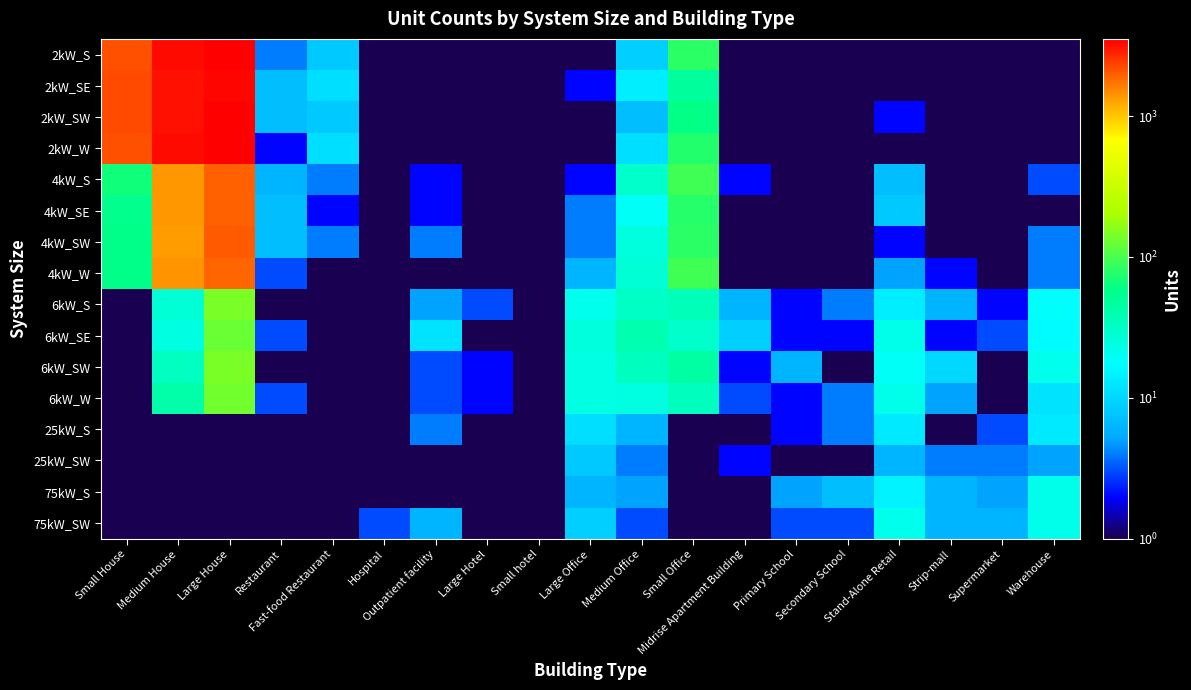

Reading left to right, transcribe all the data shown in this chart.

2kW_S: Small House=2178.0	Medium House=3251.0	Large House=3510.0	Restaurant=4.0	Fast-food Restaurant=8.0	Hospital=0.1	Outpatient facility=1.0	Large Hotel=0.1	Small hotel=0.1	Large Office=1.0	Medium Office=9.0	Small Office=80.0	Midrise Apartment Building=0.1	Primary School=0.1	Secondary School=0.1	Stand-Alone Retail=1.0	Strip-mall=0.1	Supermarket=0.1	Warehouse=1.0
2kW_SE: Small House=2248.0	Medium House=3164.0	Large House=3396.0	Restaurant=7.0	Fast-food Restaurant=11.0	Hospital=0.1	Outpatient facility=0.1	Large Hotel=0.1	Small hotel=1.0	Large Office=2.0	Medium Office=14.0	Small Office=48.0	Midrise Apartment Building=1.0	Primary School=1.0	Secondary School=0.1	Stand-Alone Retail=1.0	Strip-mall=0.1	Supermarket=1.0	Warehouse=1.0
2kW_SW: Small House=2226.0	Medium House=3192.0	Large House=3430.0	Restaurant=7.0	Fast-food Restaurant=8.0	Hospital=0.1	Outpatient facility=0.1	Large Hotel=0.1	Small hotel=0.1	Large Office=1.0	Medium Office=7.0	Small Office=61.0	Midrise Apartment Building=0.1	Primary School=0.1	Secondary School=0.1	Stand-Alone Retail=2.0	Strip-mall=0.1	Supermarket=0.1	Warehouse=0.1
2kW_W: Small House=2177.0	Medium House=3213.0	Large House=3530.0	Restaurant=2.0	Fast-food Restaurant=11.0	Hospital=0.1	Outpatient facility=1.0	Large Hotel=0.1	Small hotel=0.1	Large Office=1.0	Medium Office=11.0	Small Office=75.0	Midrise Apartment Building=0.1	Primary School=0.1	Secondary School=0.1	Stand-Alone Retail=1.0	Strip-mall=1.0	Supermarket=0.1	Warehouse=1.0
4kW_S: Small House=66.0	Medium House=1394.0	Large House=1943.0	Restaurant=6.0	Fast-food Restaurant=4.0	Hospital=0.1	Outpatient facility=2.0	Large Hotel=0.1	Small hotel=1.0	Large Office=2.0	Medium Office=30.0	Small Office=95.0	Midrise Apartment Building=2.0	Primary School=0.1	Secondary School=0.1	Stand-Alone Retail=7.0	Strip-mall=1.0	Supermarket=0.1	Warehouse=3.0
4kW_SE: Small House=57.0	Medium House=1385.0	Large House=1950.0	Restaurant=7.0	Fast-food Restaurant=2.0	Hospital=0.1	Outpatient facility=2.0	Large Hotel=0.1	Small hotel=0.1	Large Office=4.0	Medium Office=19.0	Small Office=77.0	Midrise Apartment Building=1.0	Primary School=1.0	Secondary School=0.1	Stand-Alone Retail=8.0	Strip-mall=1.0	Supermarket=0.1	Warehouse=1.0
4kW_SW: Small House=58.0	Medium House=1316.0	Large House=1995.0	Restaurant=7.0	Fast-food Restaurant=4.0	Hospital=1.0	Outpatient facility=4.0	Large Hotel=0.1	Small hotel=0.1	Large Office=4.0	Medium Office=25.0	Small Office=80.0	Midrise Apartment Building=1.0	Primary School=0.1	Secondary School=0.1	Stand-Alone Retail=2.0	Strip-mall=1.0	Supermarket=0.1	Warehouse=4.0
4kW_W: Small House=59.0	Medium House=1414.0	Large House=1893.0	Restaurant=3.0	Fast-food Restaurant=1.0	Hospital=0.1	Outpatient facility=1.0	Large Hotel=0.1	Small hotel=1.0	Large Office=6.0	Medium Office=27.0	Small Office=93.0	Midrise Apartment Building=0.1	Primary School=0.1	Secondary School=0.1	Stand-Alone Retail=5.0	Strip-mall=2.0	Supermarket=0.1	Warehouse=4.0
6kW_S: Small House=0.1	Medium House=27.0	Large House=141.0	Restaurant=1.0	Fast-food Restaurant=0.1	Hospital=1.0	Outpatient facility=5.0	Large Hotel=3.0	Small hotel=1.0	Large Office=21.0	Medium Office=32.0	Small Office=36.0	Midrise Apartment Building=6.0	Primary School=2.0	Secondary School=4.0	Stand-Alone Retail=14.0	Strip-mall=6.0	Supermarket=2.0	Warehouse=18.0
6kW_SE: Small House=0.1	Medium House=24.0	Large House=125.0	Restaurant=3.0	Fast-food Restaurant=0.1	Hospital=0.1	Outpatient facility=12.0	Large Hotel=0.1	Small hotel=0.1	Large Office=25.0	Medium Office=40.0	Small Office=30.0	Midrise Apartment Building=9.0	Primary School=2.0	Secondary School=2.0	Stand-Alone Retail=22.0	Strip-mall=2.0	Supermarket=3.0	Warehouse=17.0
6kW_SW: Small House=0.1	Medium House=33.0	Large House=143.0	Restaurant=1.0	Fast-food Restaurant=1.0	Hospital=0.1	Outpatient facility=3.0	Large Hotel=2.0	Small hotel=1.0	Large Office=23.0	Medium Office=34.0	Small Office=46.0	Midrise Apartment Building=2.0	Primary School=6.0	Secondary School=1.0	Stand-Alone Retail=19.0	Strip-mall=10.0	Supermarket=0.1	Warehouse=21.0
6kW_W: Small House=0.1	Medium House=42.0	Large House=133.0	Restaurant=3.0	Fast-food Restaurant=0.1	Hospital=1.0	Outpatient facility=3.0	Large Hotel=2.0	Small hotel=1.0	Large Office=23.0	Medium Office=24.0	Small Office=34.0	Midrise Apartment Building=3.0	Primary School=2.0	Secondary School=4.0	Stand-Alone Retail=22.0	Strip-mall=5.0	Supermarket=1.0	Warehouse=12.0
25kW_S: Small House=0.1	Medium House=0.1	Large House=0.1	Restaurant=0.1	Fast-food Restaurant=0.1	Hospital=1.0	Outpatient facility=4.0	Large Hotel=0.1	Small hotel=0.1	Large Office=11.0	Medium Office=6.0	Small Office=0.1	Midrise Apartment Building=0.1	Primary School=2.0	Secondary School=4.0	Stand-Alone Retail=13.0	Strip-mall=1.0	Supermarket=3.0	Warehouse=13.0
25kW_SW: Small House=0.1	Medium House=0.1	Large House=0.1	Restaurant=0.1	Fast-food Restaurant=0.1	Hospital=0.1	Outpatient facility=1.0	Large Hotel=0.1	Small hotel=0.1	Large Office=8.0	Medium Office=4.0	Small Office=0.1	Midrise Apartment Building=2.0	Primary School=1.0	Secondary School=1.0	Stand-Alone Retail=6.0	Strip-mall=4.0	Supermarket=4.0	Warehouse=5.0
75kW_S: Small House=0.1	Medium House=0.1	Large House=0.1	Restaurant=0.1	Fast-food Restaurant=0.1	Hospital=1.0	Outpatient facility=0.1	Large Hotel=1.0	Small hotel=0.1	Large Office=6.0	Medium Office=5.0	Small Office=0.1	Midrise Apartment Building=0.1	Primary School=5.0	Secondary School=7.0	Stand-Alone Retail=15.0	Strip-mall=6.0	Supermarket=5.0	Warehouse=22.0
75kW_SW: Small House=0.1	Medium House=0.1	Large House=0.1	Restaurant=0.1	Fast-food Restaurant=0.1	Hospital=3.0	Outpatient facility=6.0	Large Hotel=1.0	Small hotel=0.1	Large Office=9.0	Medium Office=3.0	Small Office=0.1	Midrise Apartment Building=1.0	Primary School=3.0	Secondary School=3.0	Stand-Alone Retail=21.0	Strip-mall=6.0	Supermarket=6.0	Warehouse=22.0